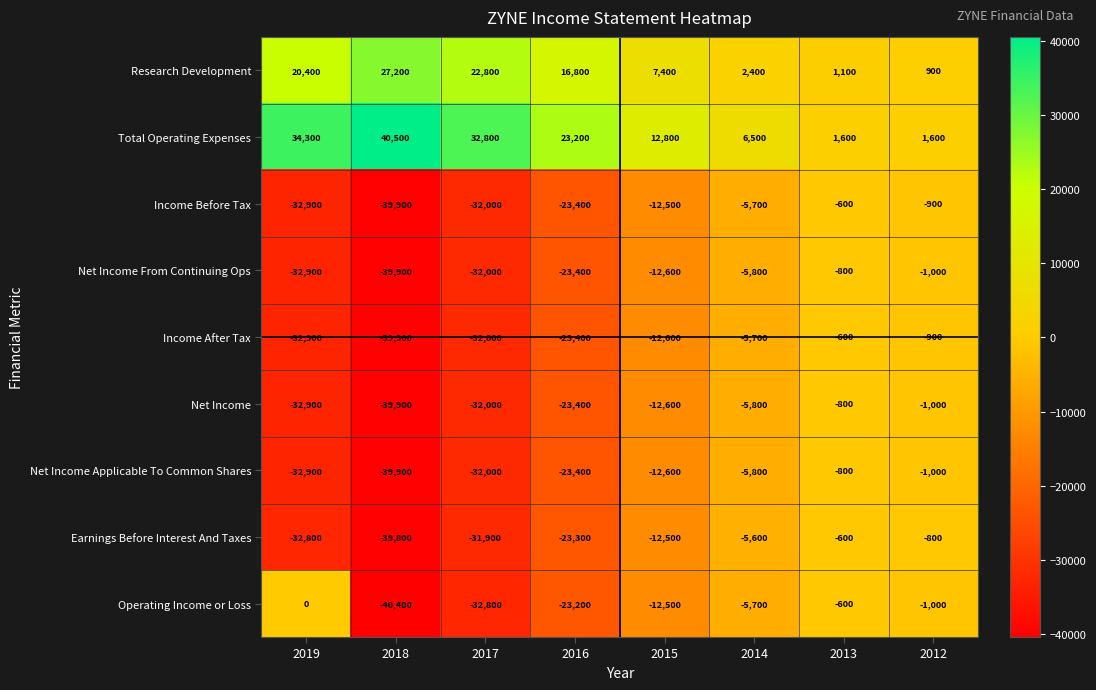

What is the difference between the maximum and second lowest values in the Net Income From Continuing Ops series?

32100